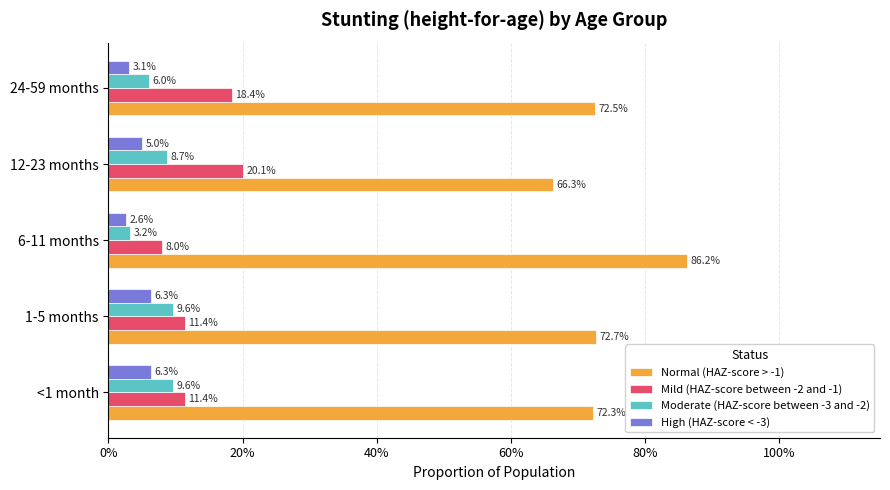

What are all the series names shown in the legend?

Normal (HAZ-score > -1), Mild (HAZ-score between -2 and -1), Moderate (HAZ-score between -3 and -2), High (HAZ-score < -3)